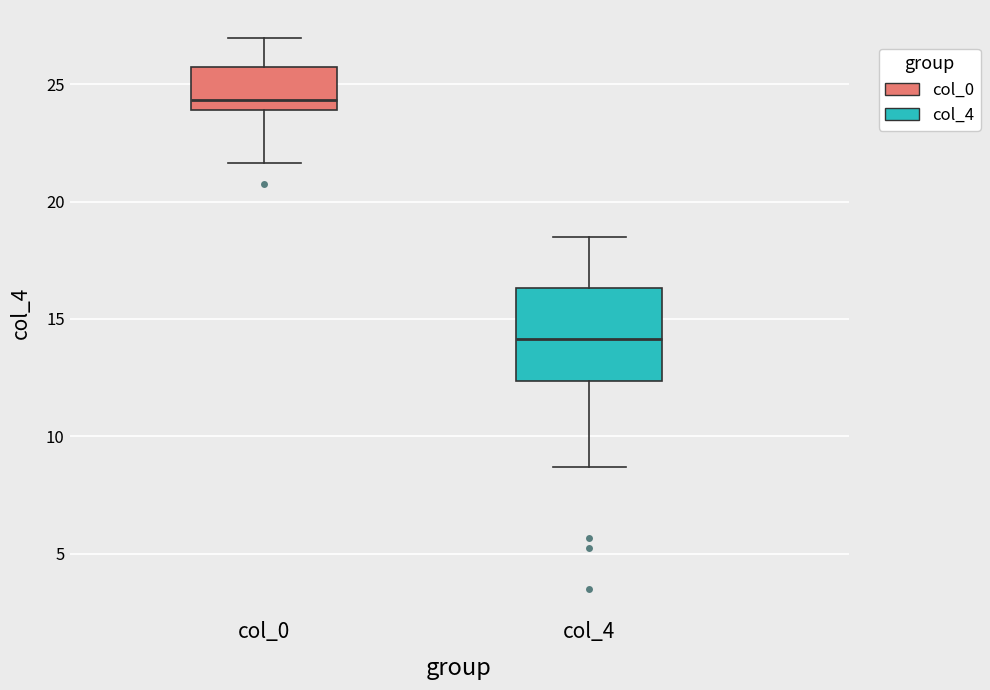

Reading left to right, read every box against the y-axis: the position of its median line, the range the box covers, and the ends of its whiskers. The values are not printed on the chart, so give them approximately, as read against the axis.

col_0: median 24.5, box 24.0 to 26.0, whiskers 21.5 to 27.0
col_4: median 14.0, box 12.5 to 16.5, whiskers 8.5 to 18.5